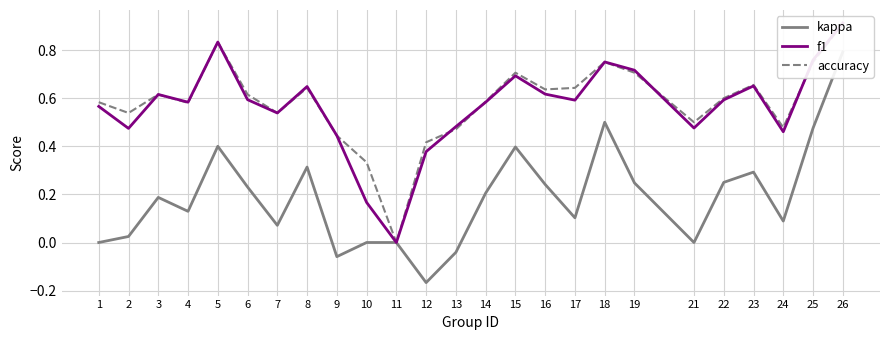

Reading left to right, what are all the values shown in this chart?

kappa: 1=0.0	2=0.0	3=0.2	4=0.1	5=0.4	6=0.2	7=0.1	8=0.3	9=-0.1	10=0.0	11=0.0	12=-0.2	13=-0.0	14=0.2	15=0.4	16=0.2	17=0.1	18=0.5	19=0.2	21=0.0	22=0.2	23=0.3	24=0.1	25=0.5	26=0.8
f1: 1=0.6	2=0.5	3=0.6	4=0.6	5=0.8	6=0.6	7=0.5	8=0.6	9=0.4	10=0.2	11=0.0	12=0.4	13=0.5	14=0.6	15=0.7	16=0.6	17=0.6	18=0.8	19=0.7	21=0.5	22=0.6	23=0.7	24=0.5	25=0.8	26=0.9
accuracy: 1=0.6	2=0.5	3=0.6	4=0.6	5=0.8	6=0.6	7=0.5	8=0.6	9=0.4	10=0.3	11=0.0	12=0.4	13=0.5	14=0.6	15=0.7	16=0.6	17=0.6	18=0.8	19=0.7	21=0.5	22=0.6	23=0.7	24=0.5	25=0.8	26=0.9